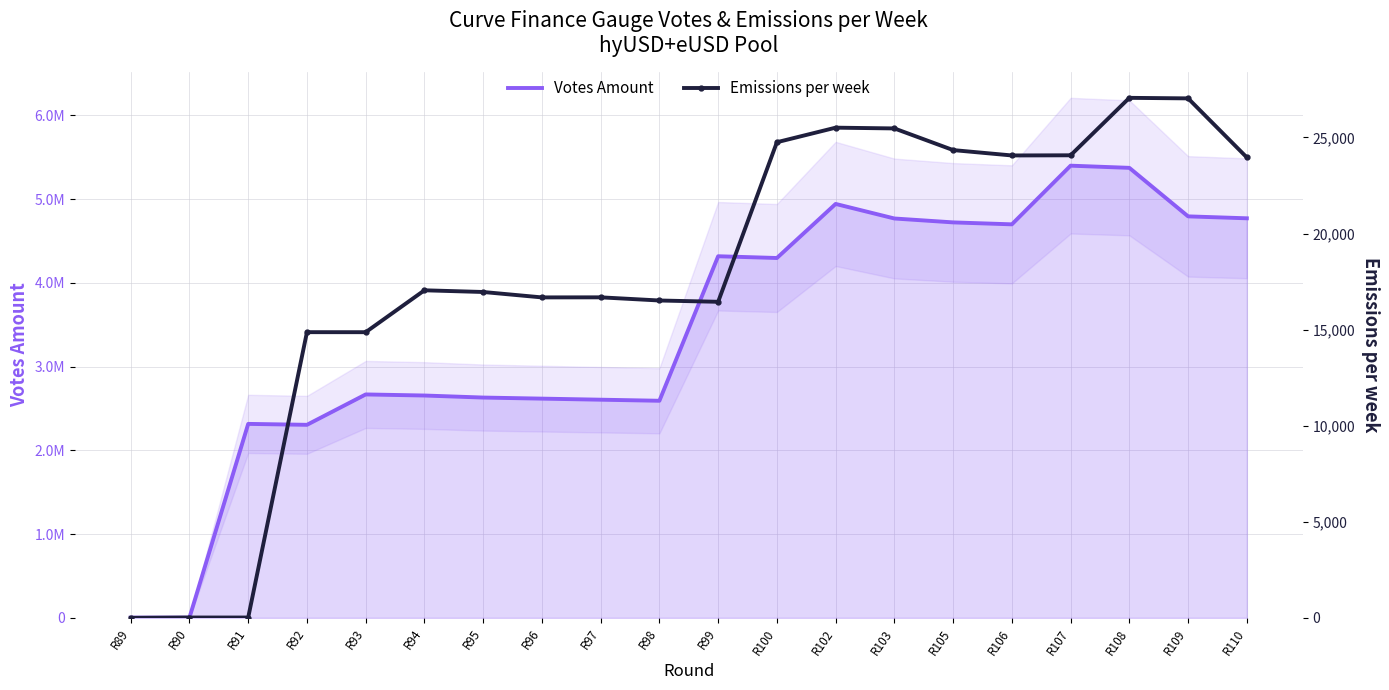

What is the value of the Votes Amount point at the 1st from the left?

2518.6